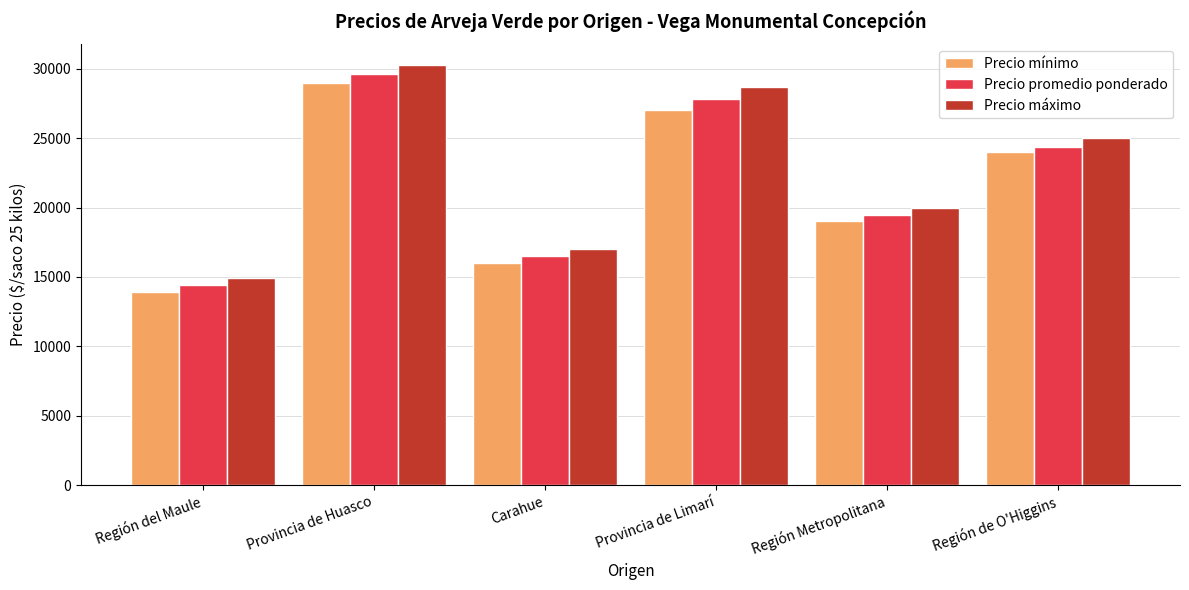

Reading left to right, what are all the values shown in this chart?

Precio mínimo: 13944	29000	16000	27000	19000	24000
Precio promedio ponderado: 14384	29655	16514	27833	19455	24385
Precio máximo: 14889	30250	17000	28667	20000	25000